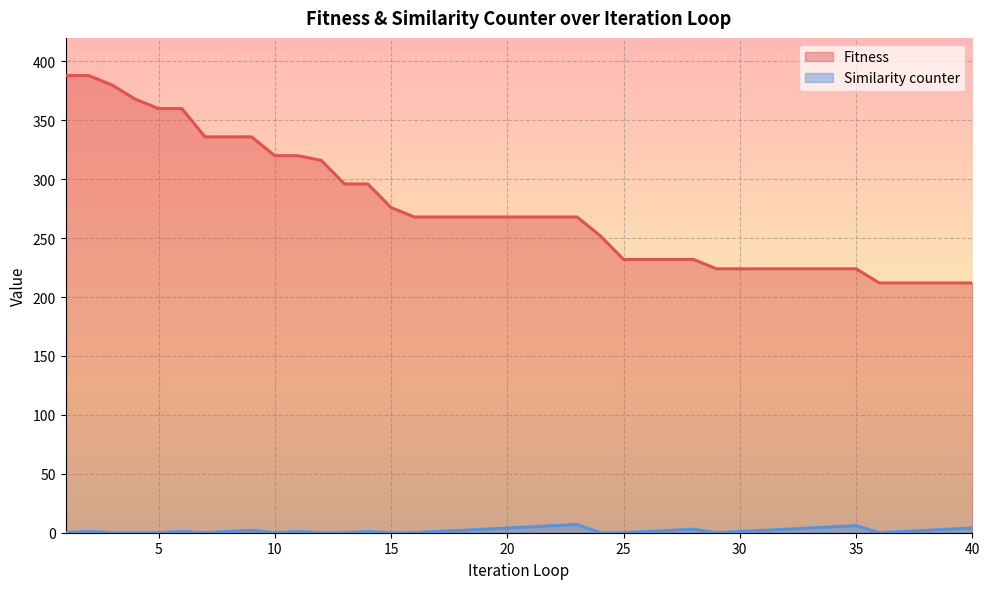

At which label does Fitness reach its minimum?

36